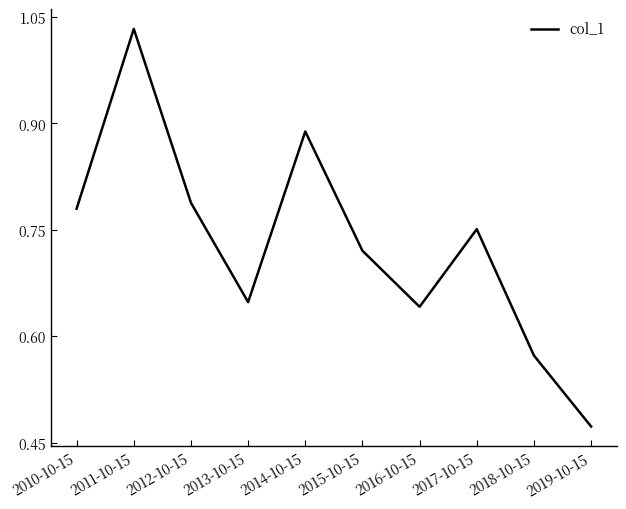

How many interior local valleys (lower than both neighbors) does the data have?

2